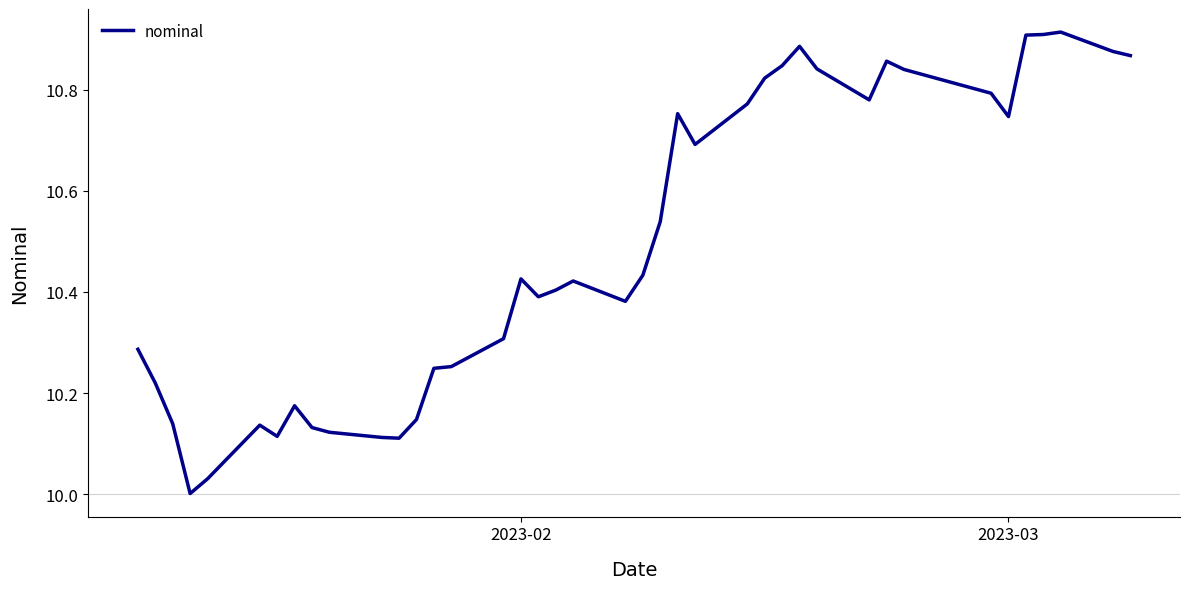

What is the difference between the maximum and minimum values?

0.9